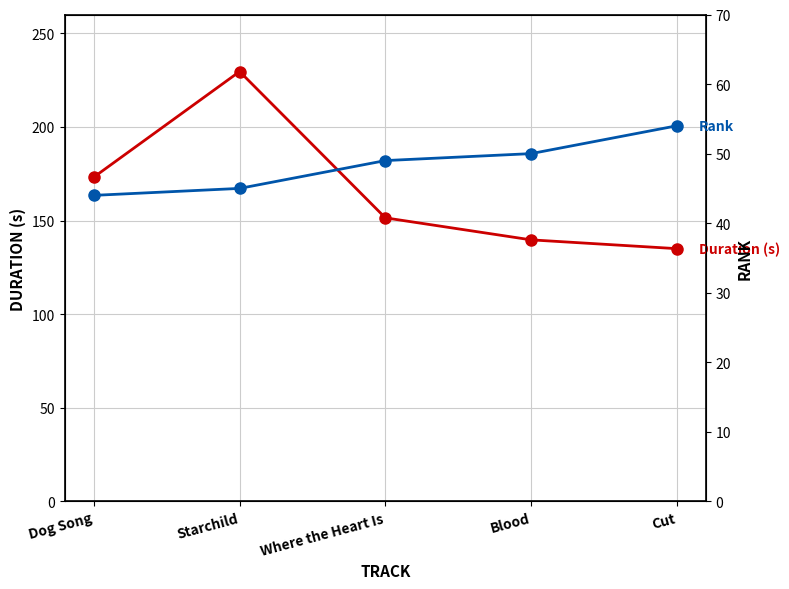

How many interior local peaks does the Duration (s) series have?

1